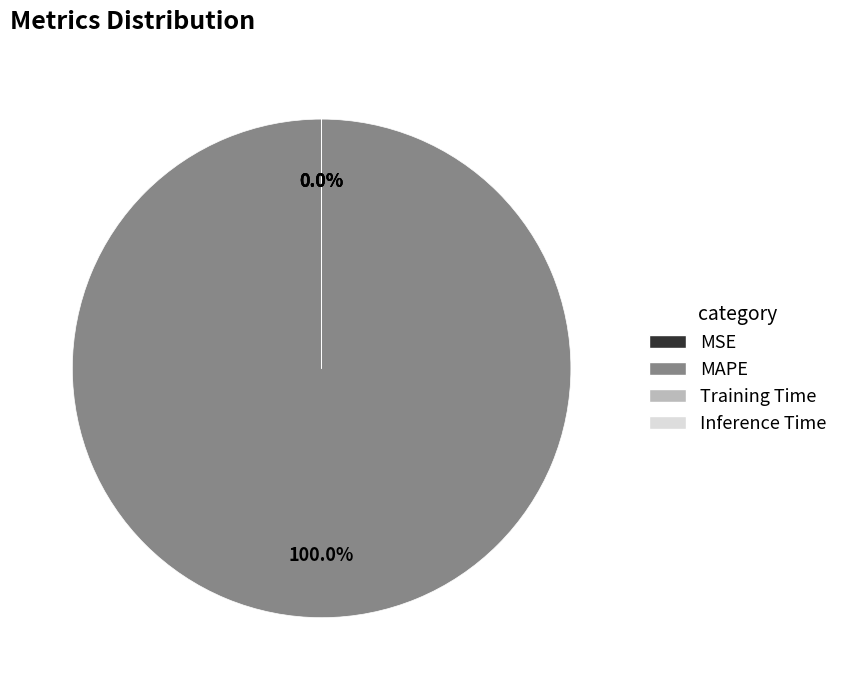

What is the majority slice?

MAPE